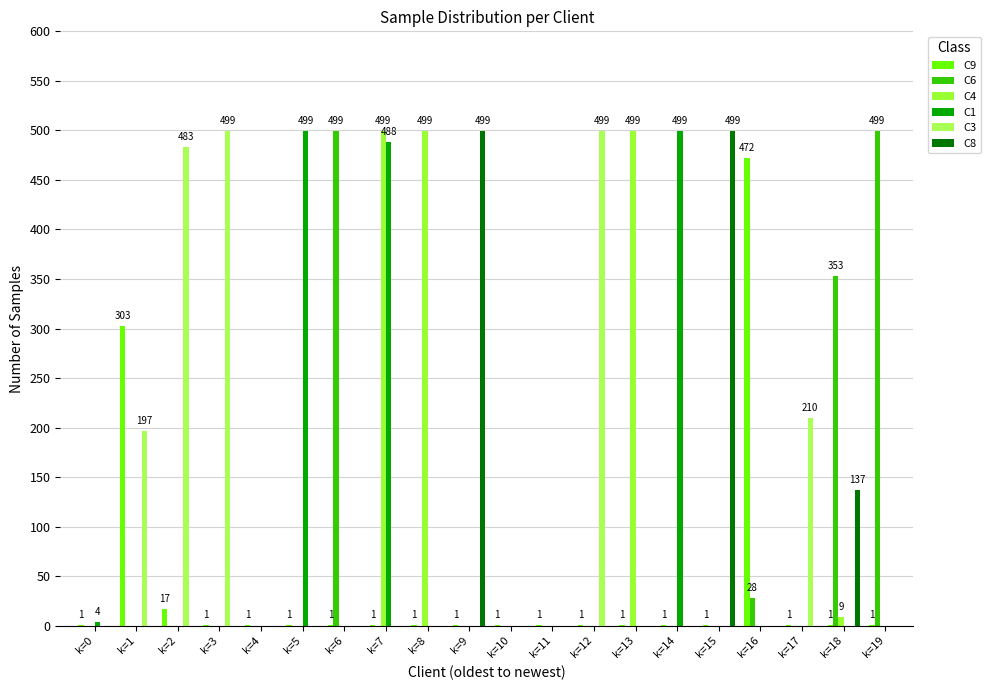

Rank the series at k=1 from lowest to highest value.

C6, C4, C1, C8, C3, C9